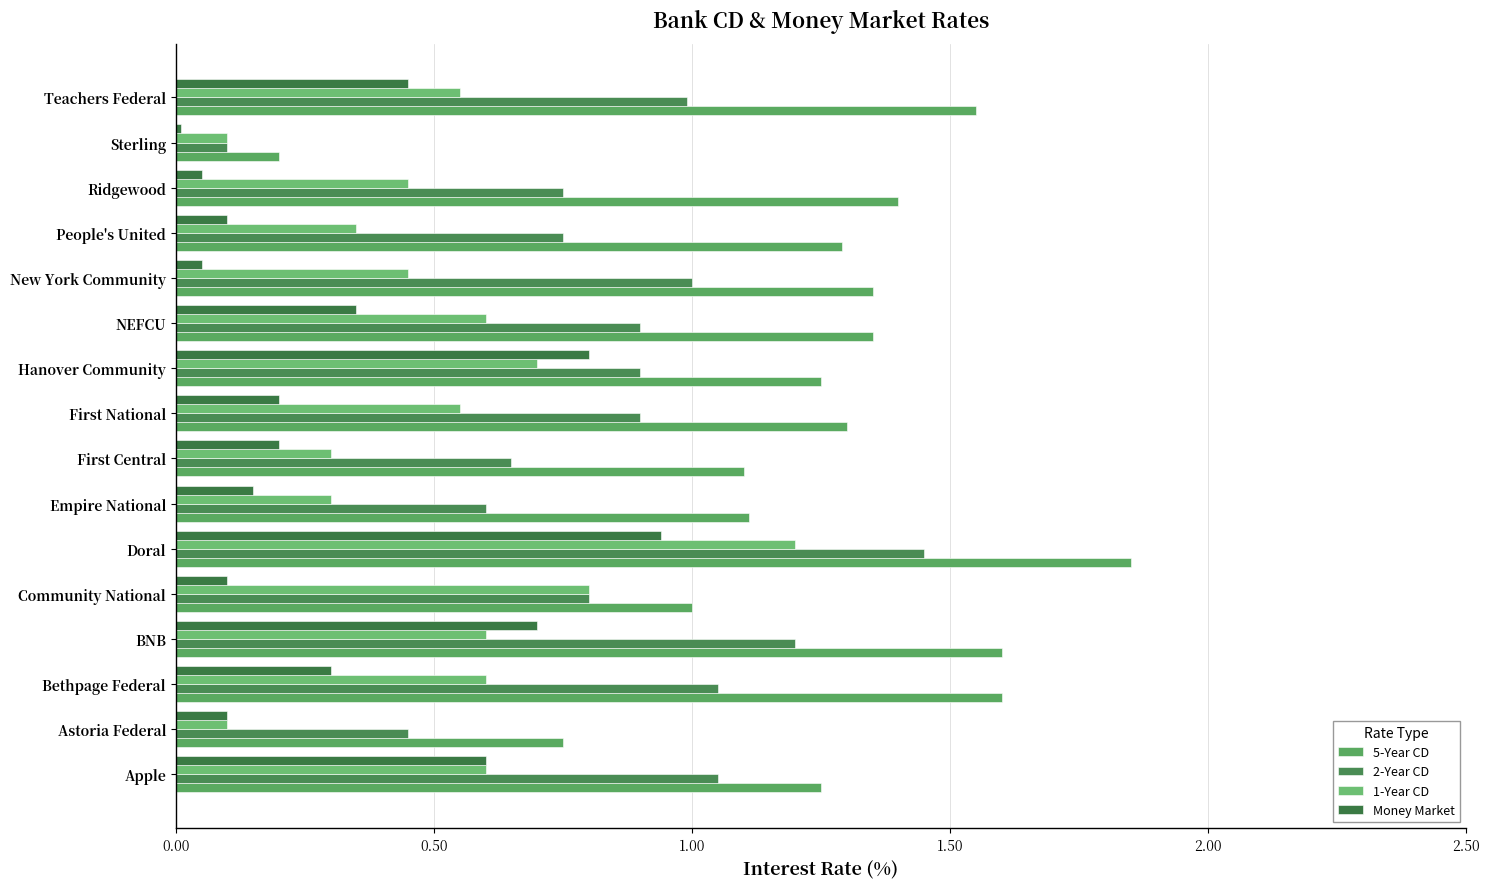

List the series in order of their overall mean, highest first.

5-Year CD, 2-Year CD, 1-Year CD, Money Market